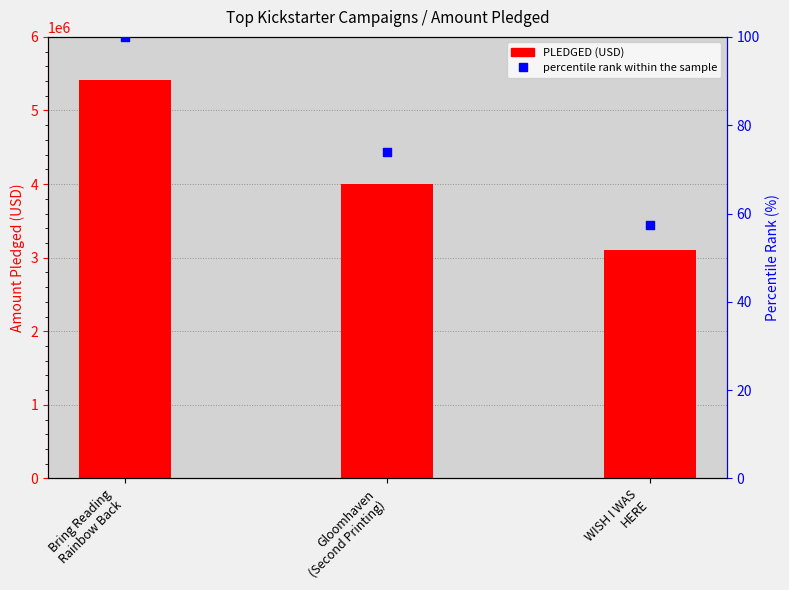

Which series has the largest Y range (max minus min)?

PLEDGED